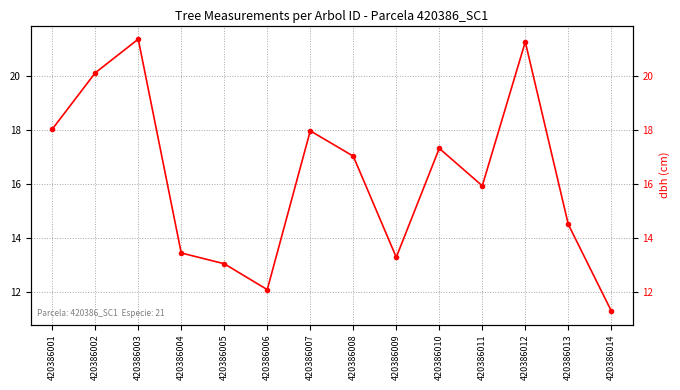

List the labels in order of value, smallest first.

420386014, 420386006, 420386005, 420386009, 420386004, 420386013, 420386011, 420386008, 420386010, 420386007, 420386001, 420386002, 420386012, 420386003